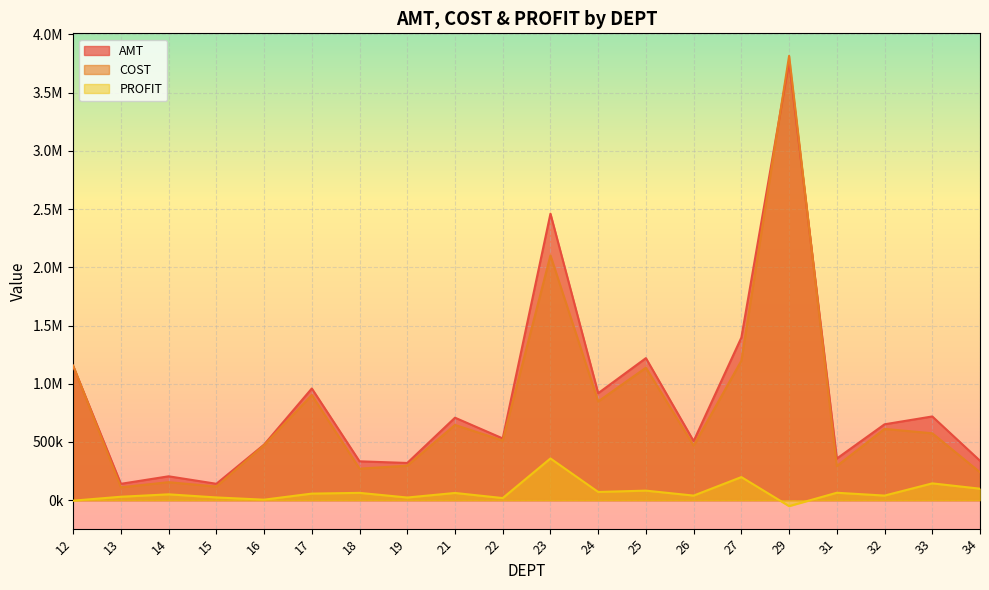

The value of AMT at 29 is 2110806.2. True or false?

False